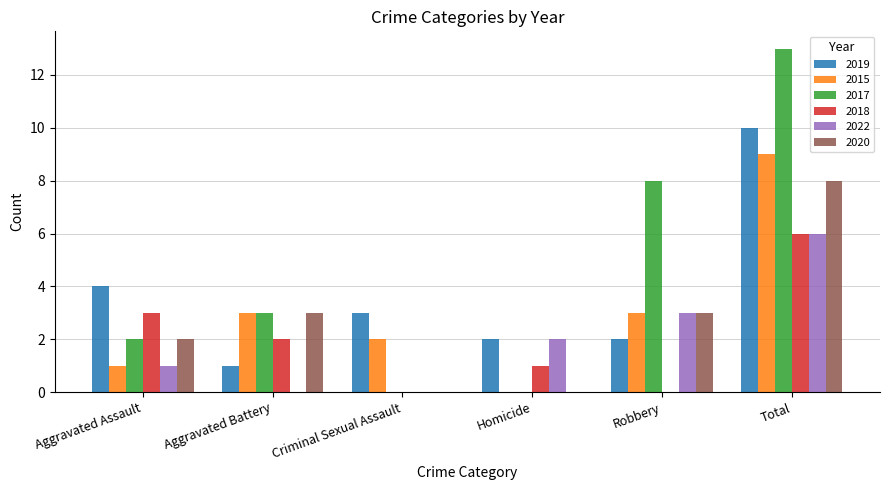

Which series has the largest total across all categories?

2017